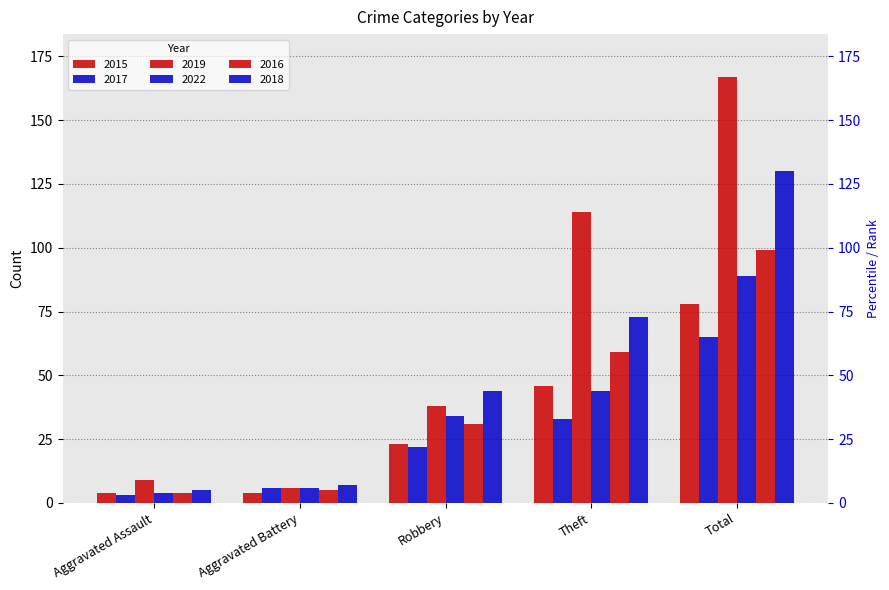

At which label does 2017 first exceed 22?

Theft